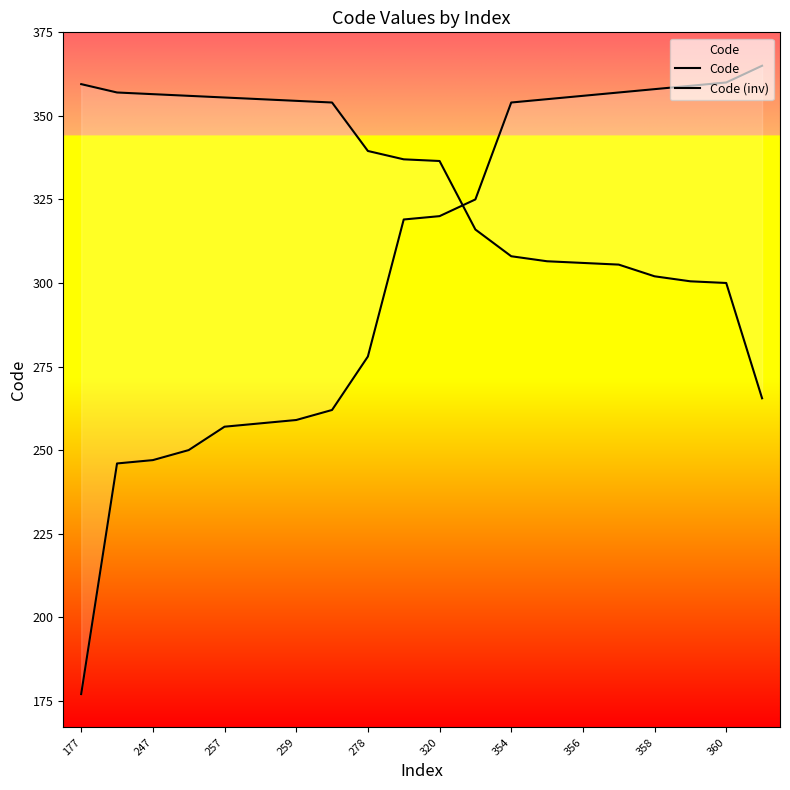

Between which two adjacent categories do Code (inv) and Code first intersect?

10 and 11